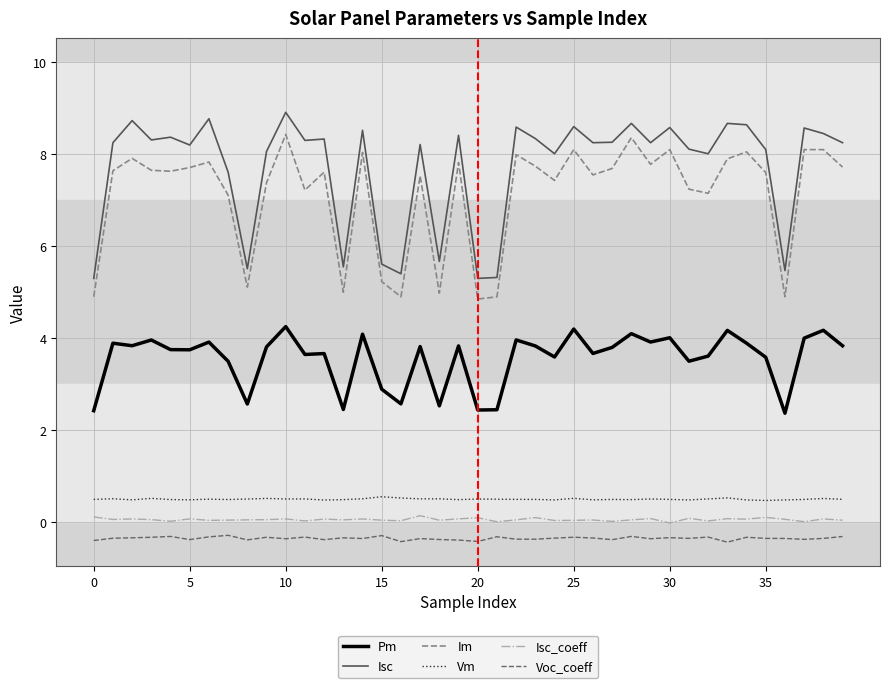

True or false: Voc_coeff and Isc_coeff intersect in this chart.

False